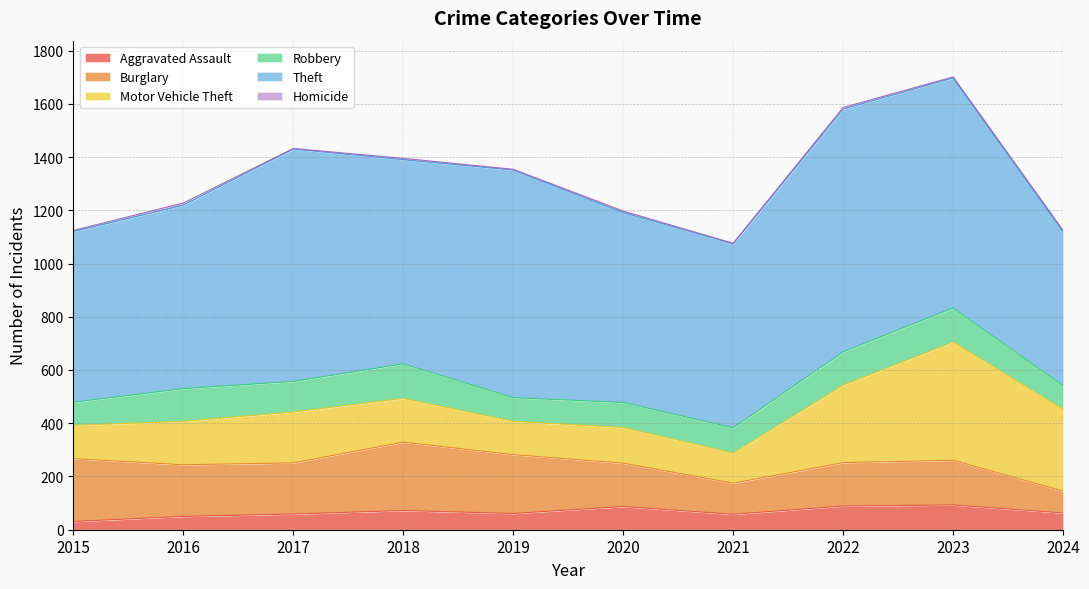

At which category is the sum across all series the highest?

2023